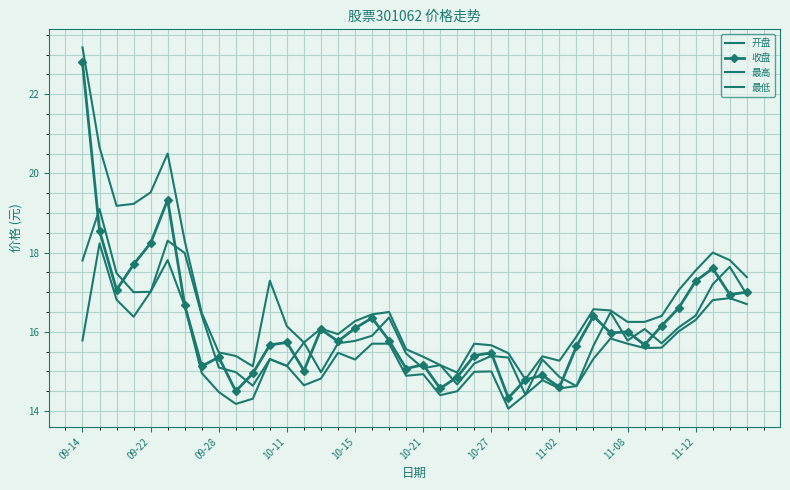

In 收盘, how many points are higher than both neighbors (excluding endpoints)?

11